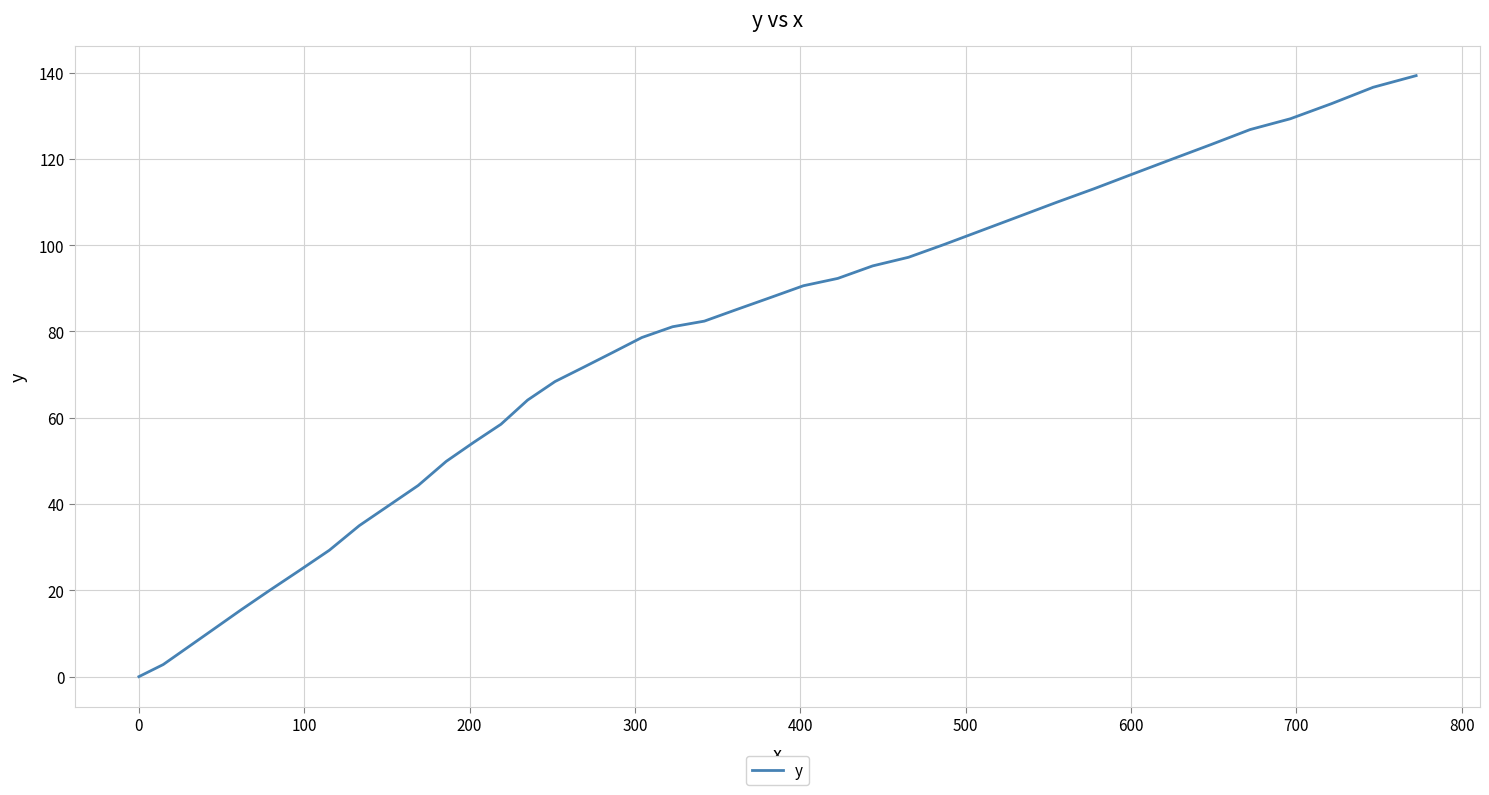

Reading right to left, extract all data points from this chart.

139.3	136.6	132.8	129.3	126.8	123.3	119.9	116.5	113.1	109.9	106.6	103.4	100.2	97.2	95.2	92.3	90.6	87.8	85.1	82.4	81.1	78.6	75.1	71.7	68.4	64.1	58.5	54.3	49.9	44.3	39.7	35.0	29.3	24.5	19.9	15.4	11.0	6.8	2.8	0.0